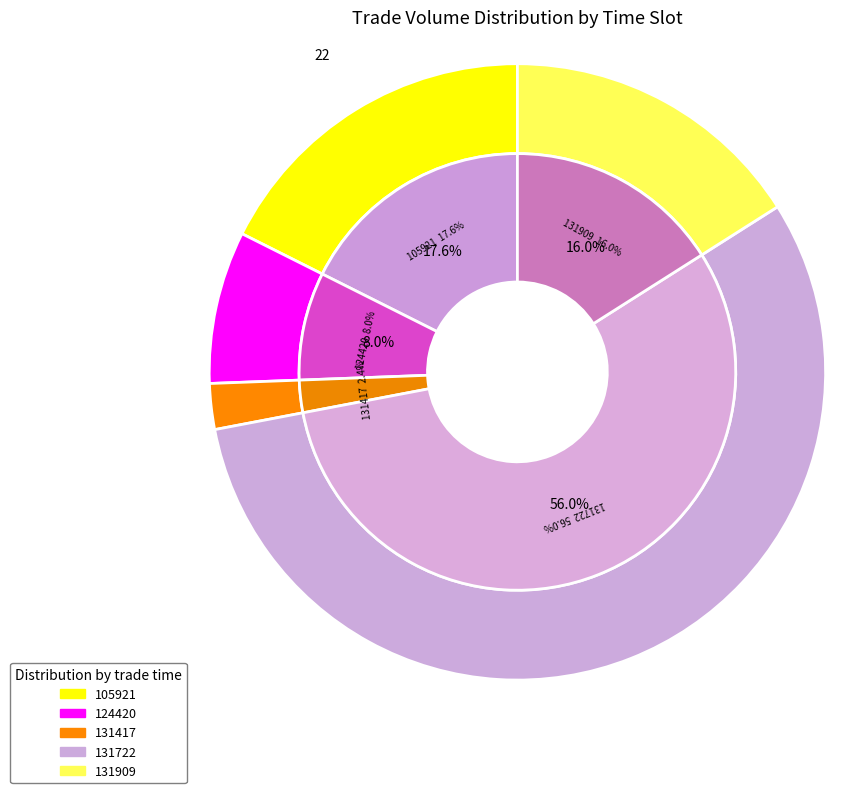

To the nearest percent, what is the combined percentage of 131909 and 124420?

24%